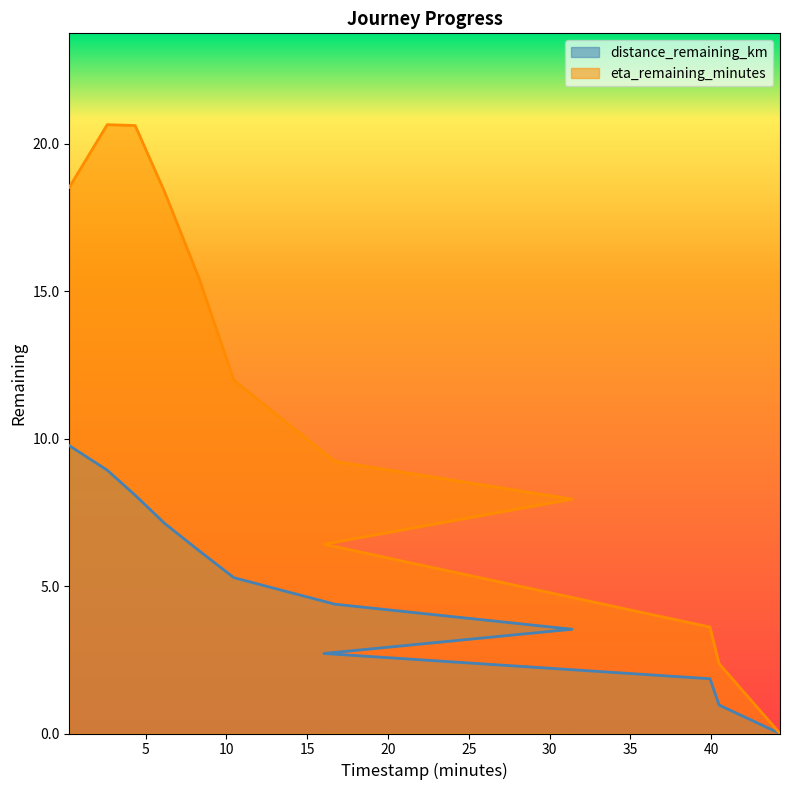

What is the approximate value of eta_remaining_minutes at 39.93?

3.6